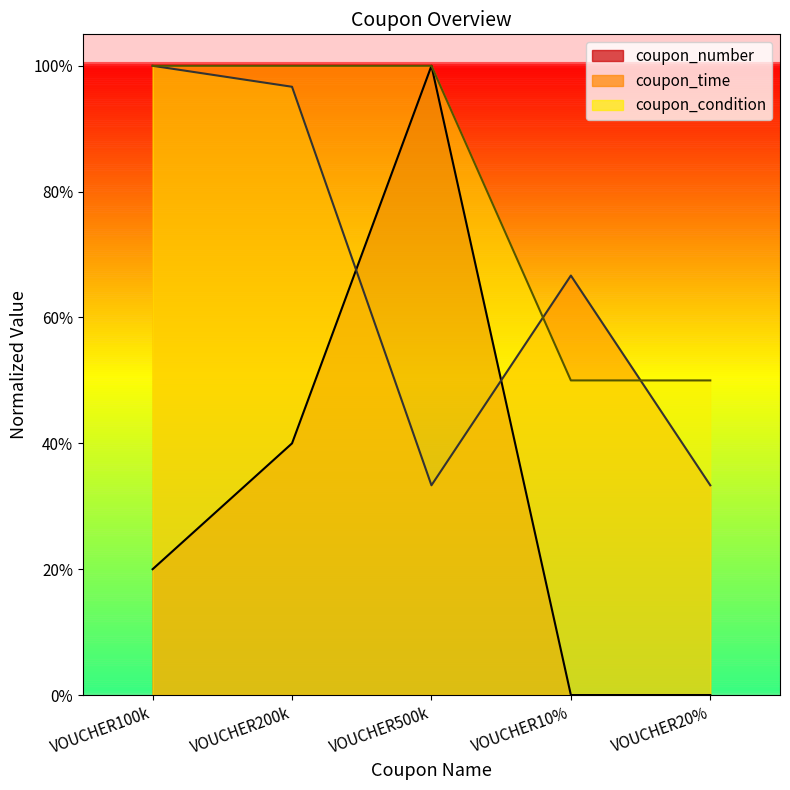

What is the difference between the maximum and minimum values in the coupon_condition series?

0.5